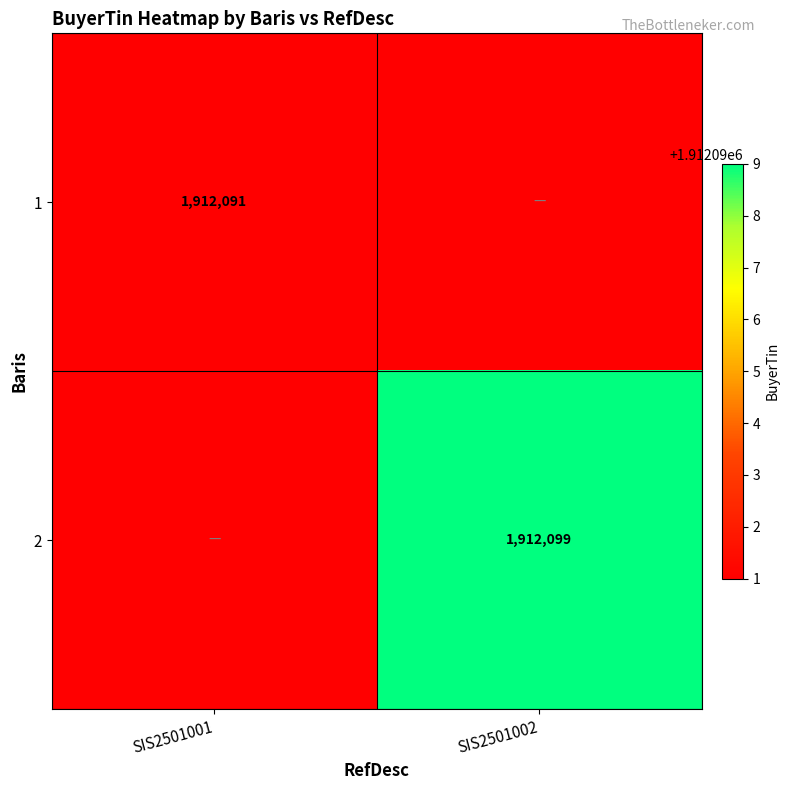

Is the value of 2 at SIS2501002 greater than the value of 1 at SIS2501001?

Yes